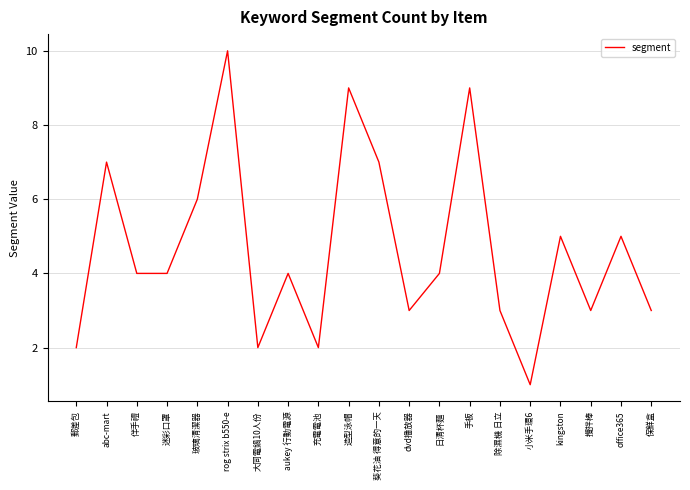

Does the chart display data point markers on the line(s)?

No